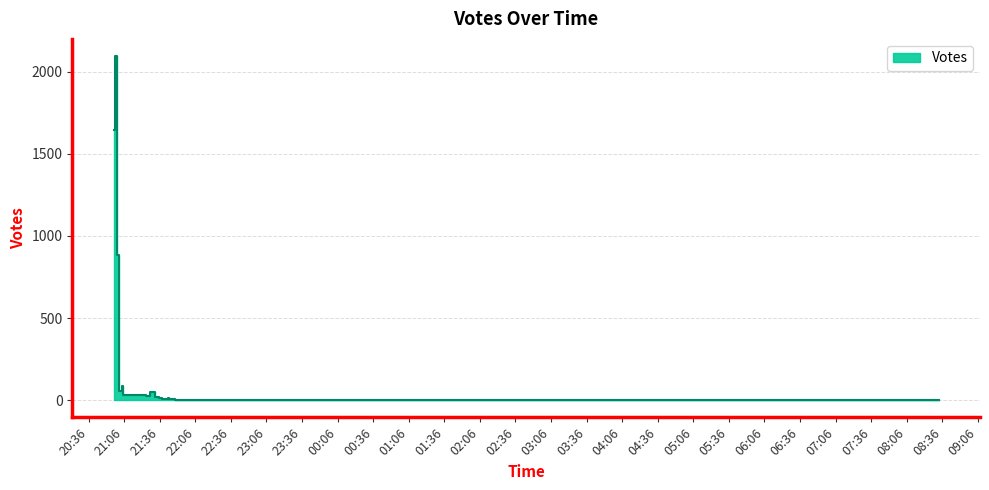

How many values are below 8?

20